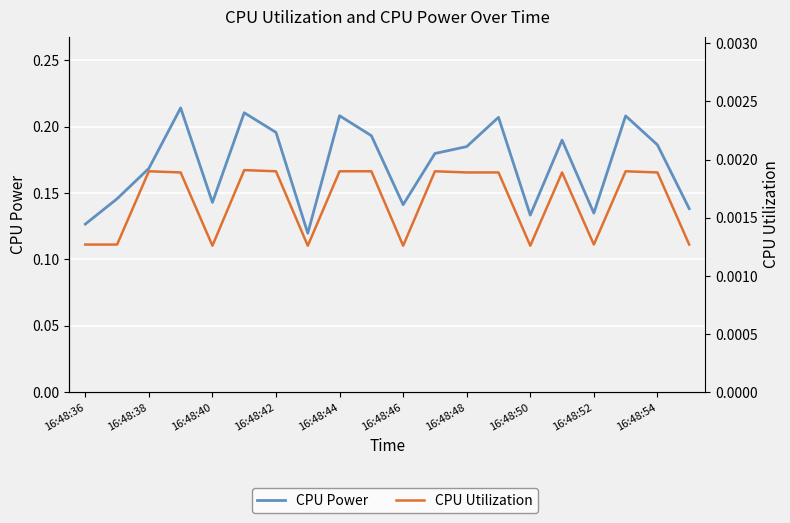

Rank the series at 19 from lowest to highest value.

CPU Utilization, CPU Power